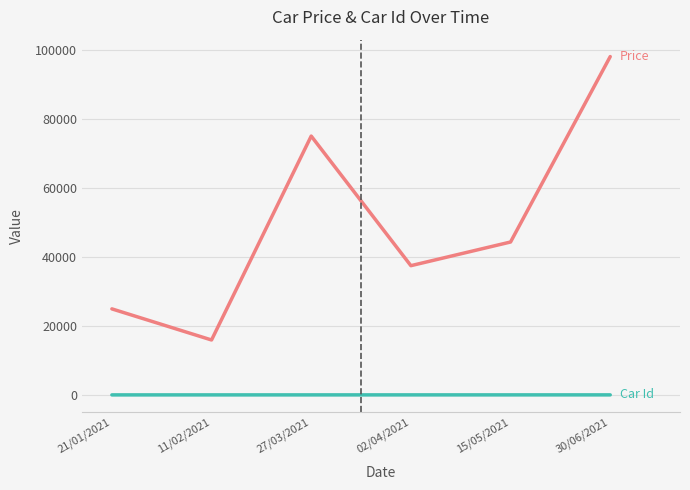

At which category is the sum across all series the highest?

30/06/2021